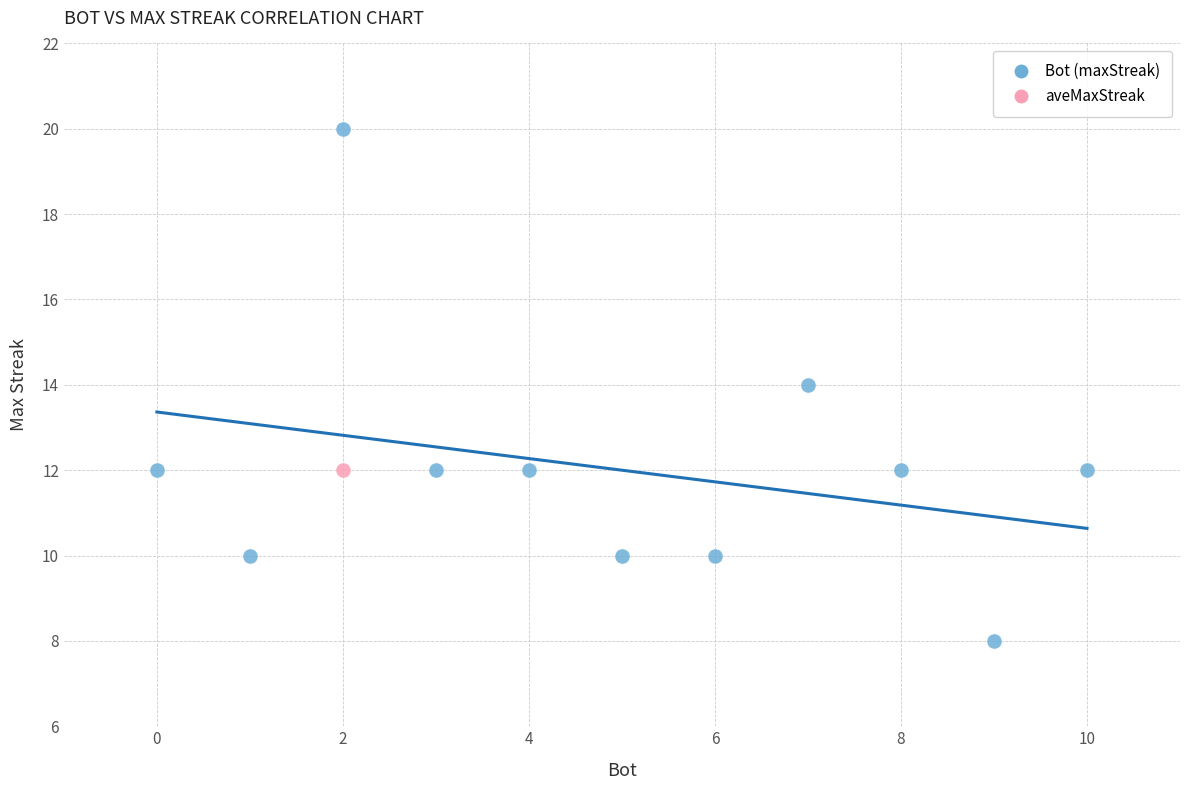

What are all the series names shown in the legend?

Bot (maxStreak), aveMaxStreak